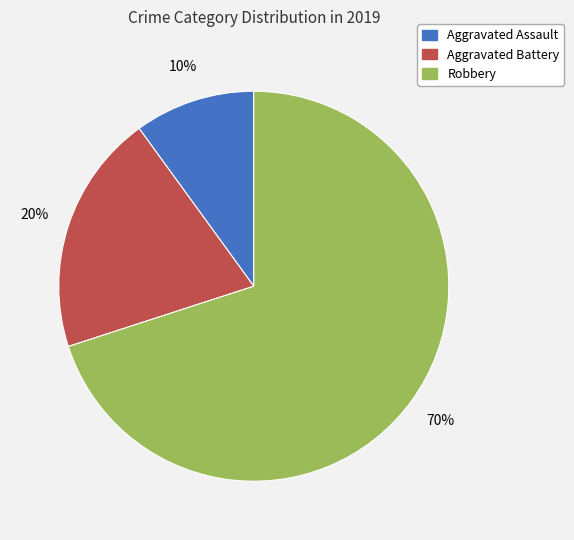

Which category has the biggest portion of the pie?

Robbery